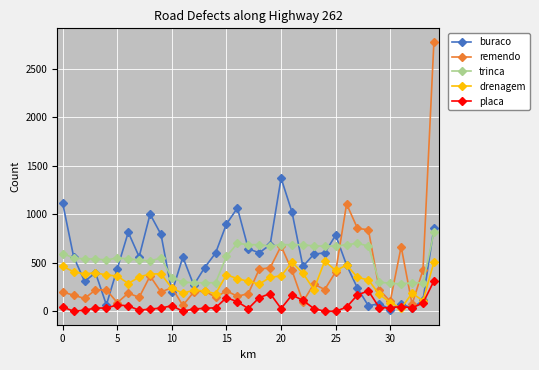

Which series has the largest range (max minus min)?

remendo